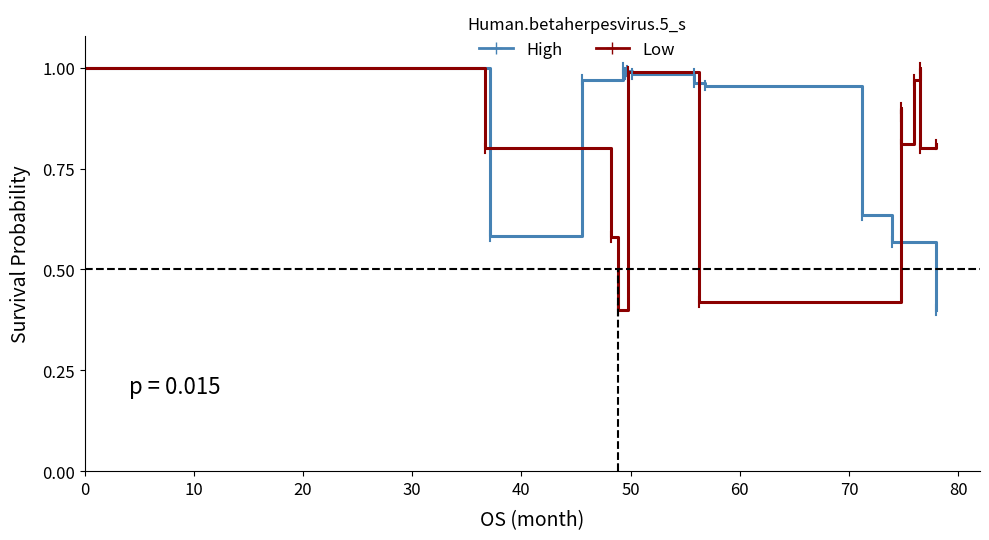

Which series has the widest spread of values?

High